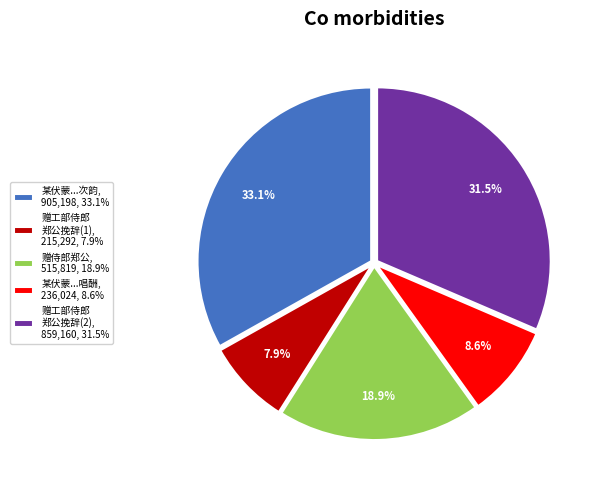

Is the sum of 某伏蒙...唱酬, 236,024, 8.6% and 赠侍郎郑公, 515,819, 18.9% greater than half?

No